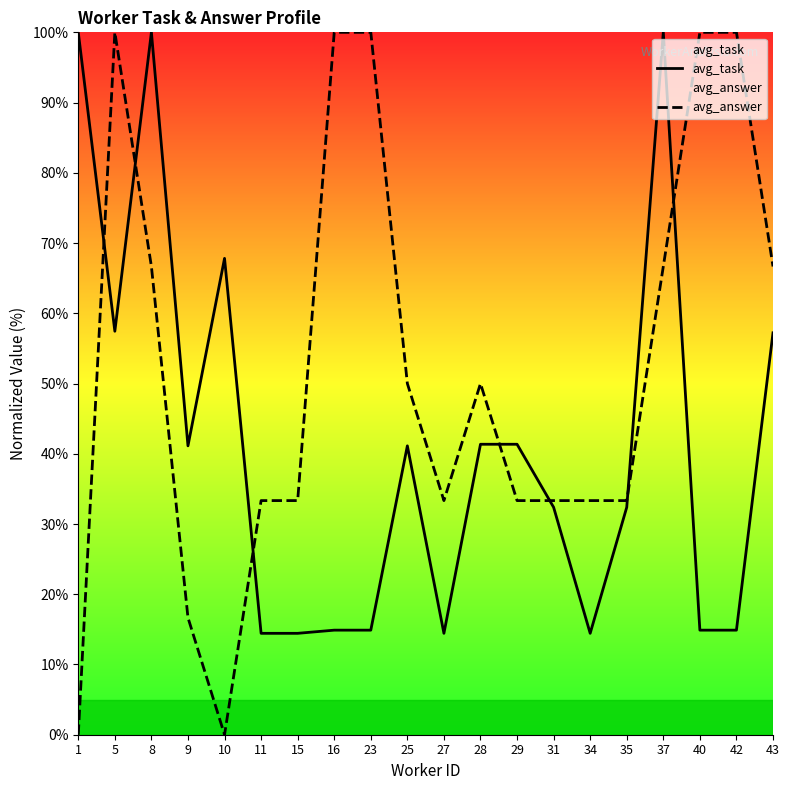

Does the chart have visible grid lines?

No